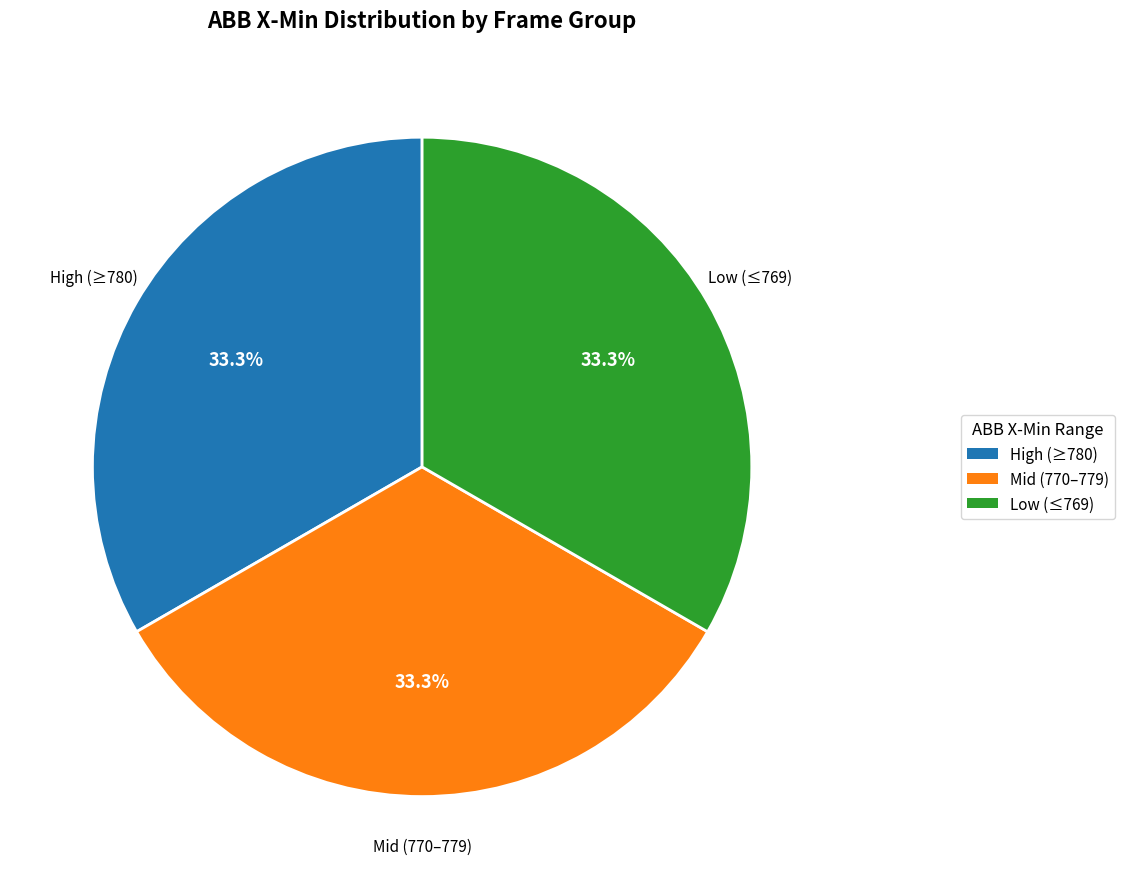

Does any single category account for the majority?

No